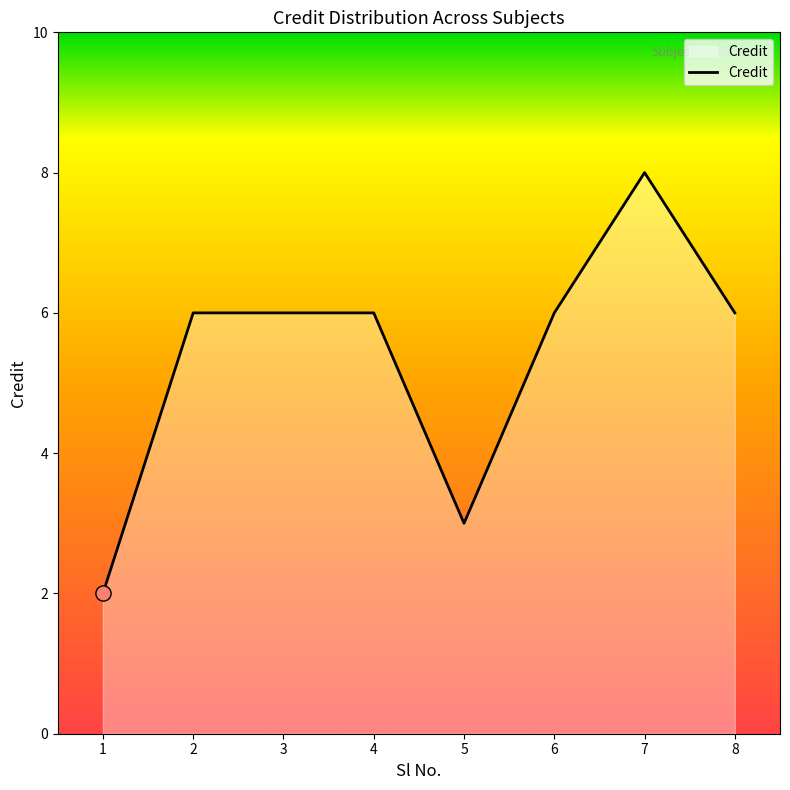

Between 3 and 5, which is larger?

3